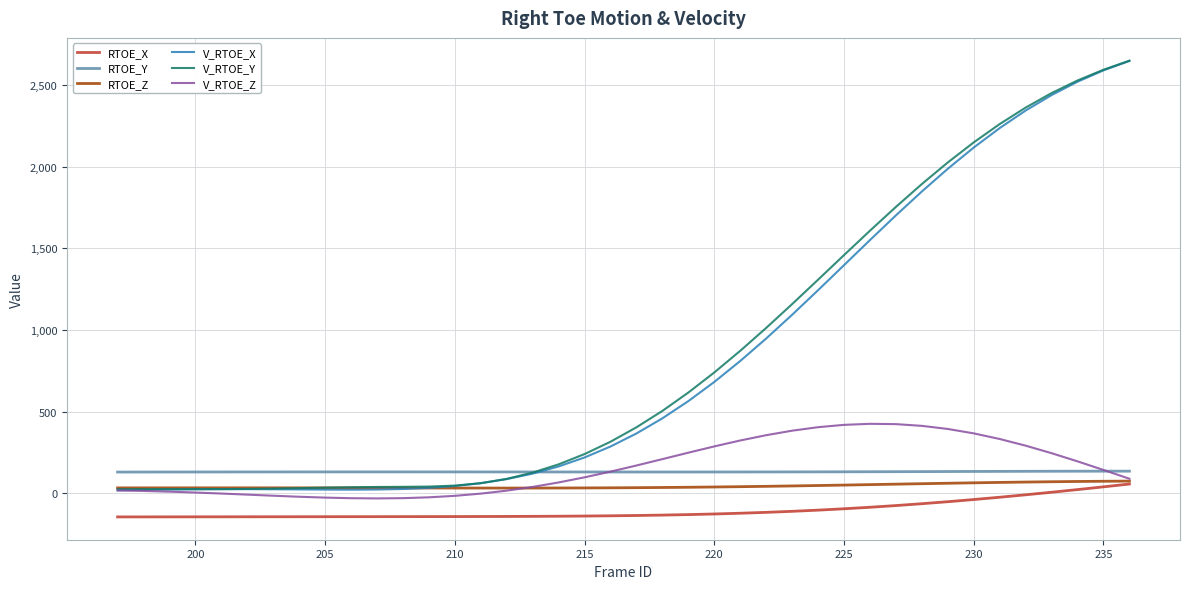

Which series ends up on top after the final intersection of V_RTOE_Y and RTOE_Z?

V_RTOE_Y